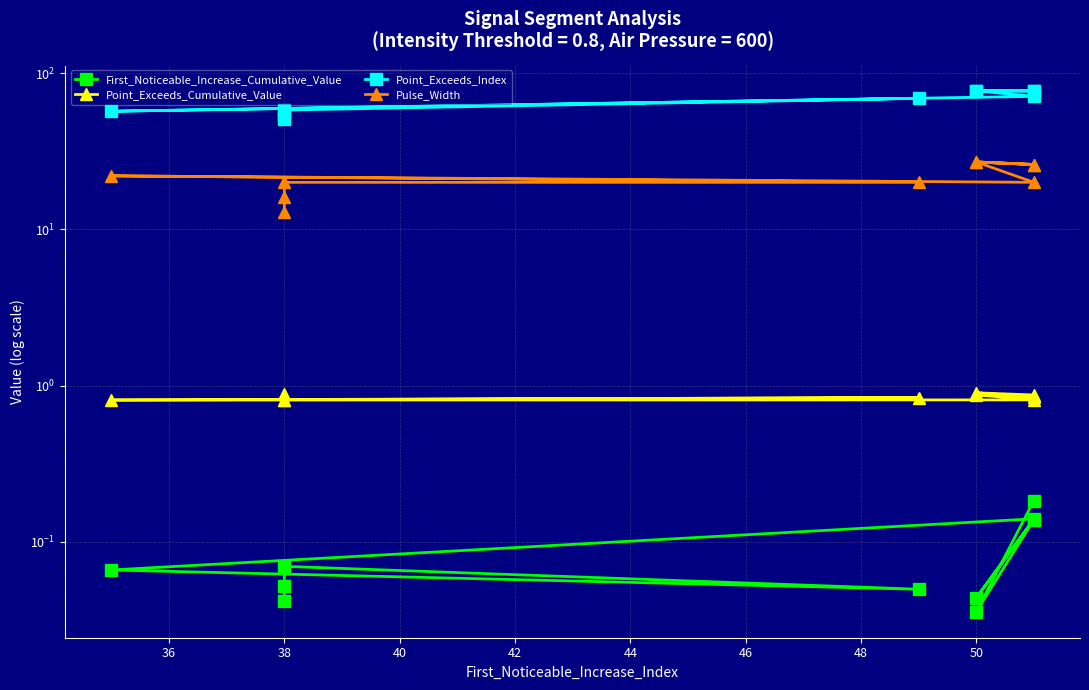

At how many categories does at least one series exceed 17?

10